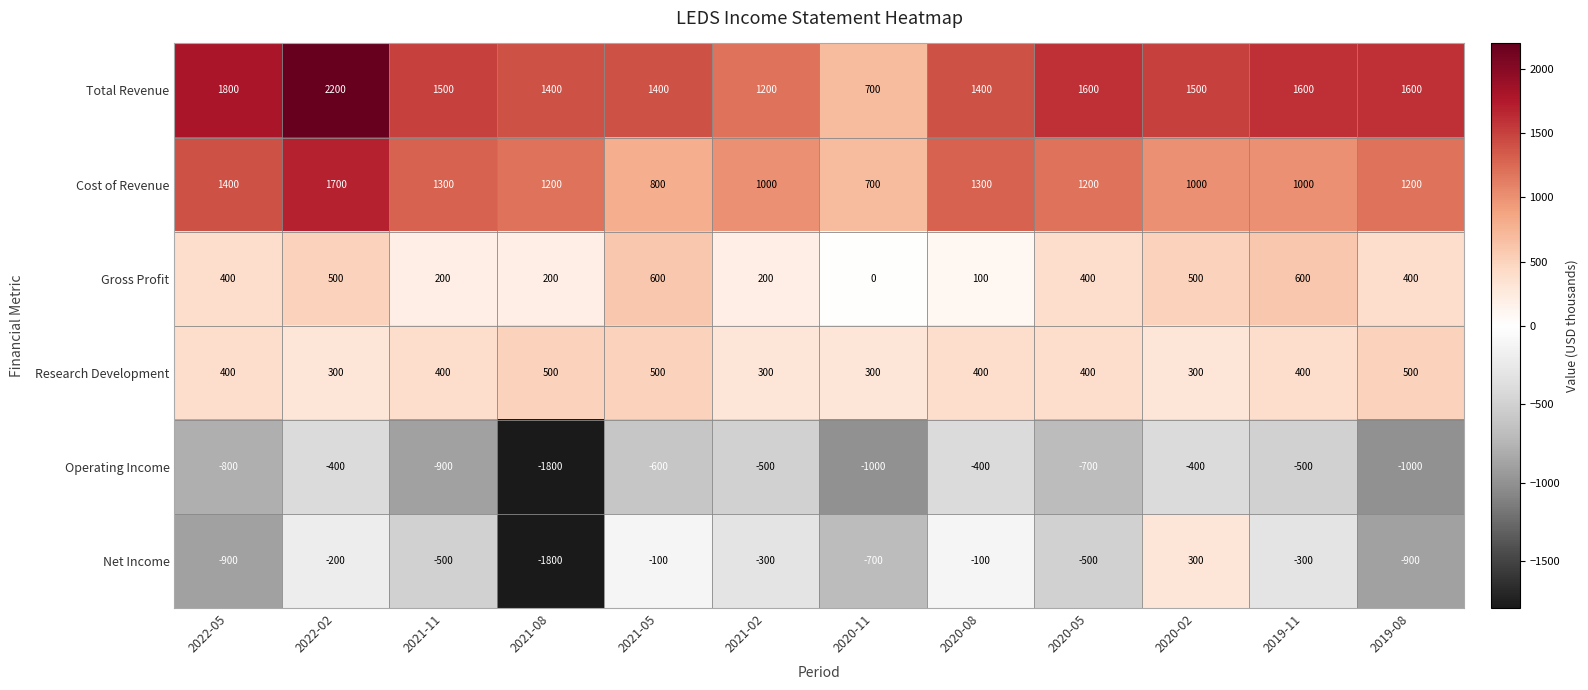

What is the approximate value of Operating Income at 2020-05, to the nearest 50?

-700